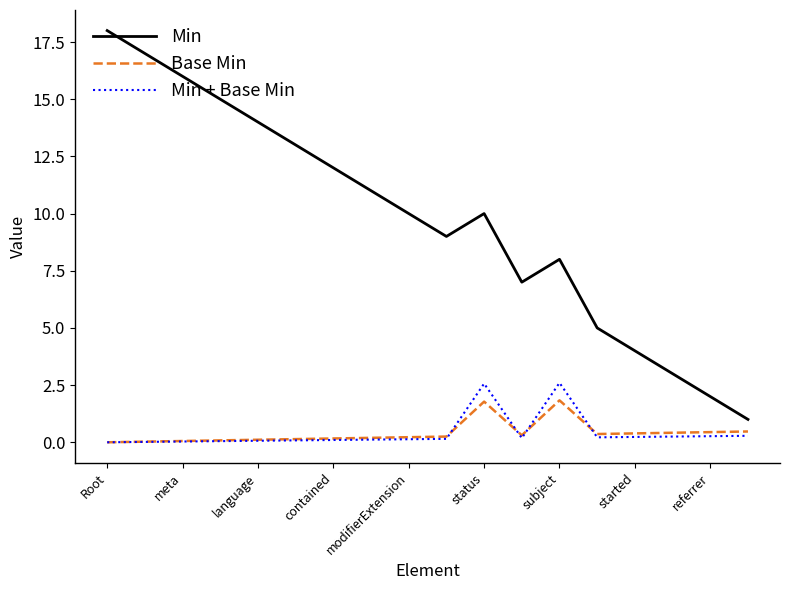

How many series are shown in this chart?

3